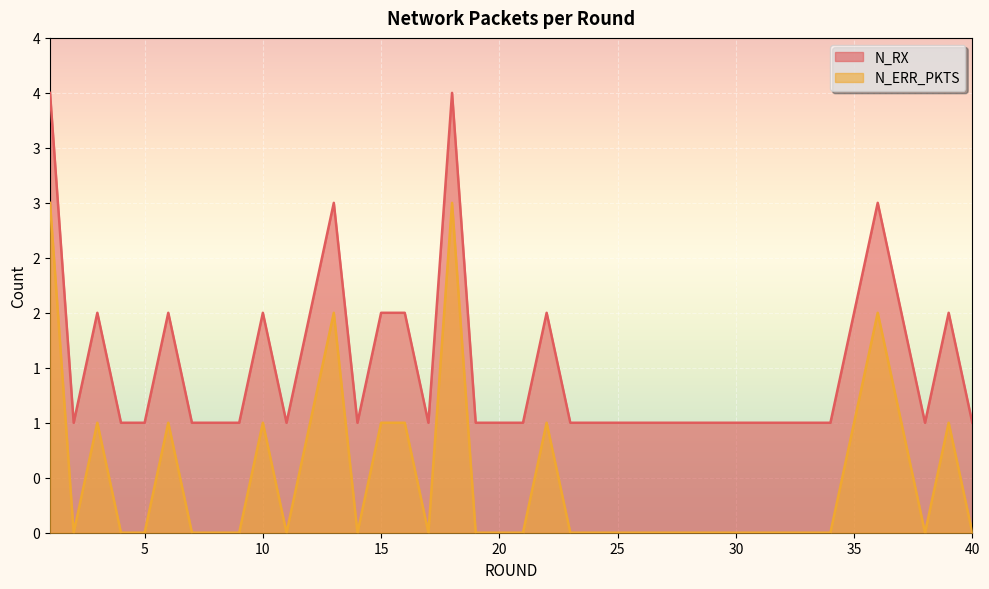

What is the greatest value displayed?

4